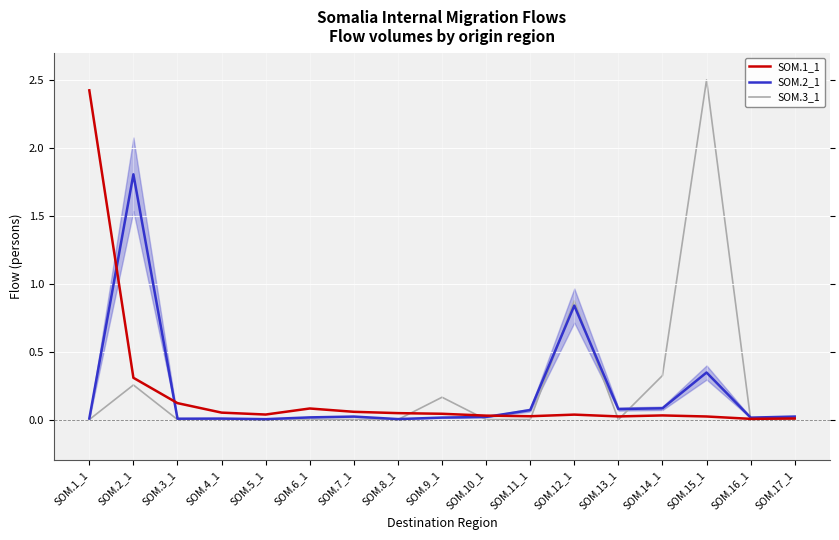

In SOM.1_1, how many points are higher than both neighbors (excluding endpoints)?

3